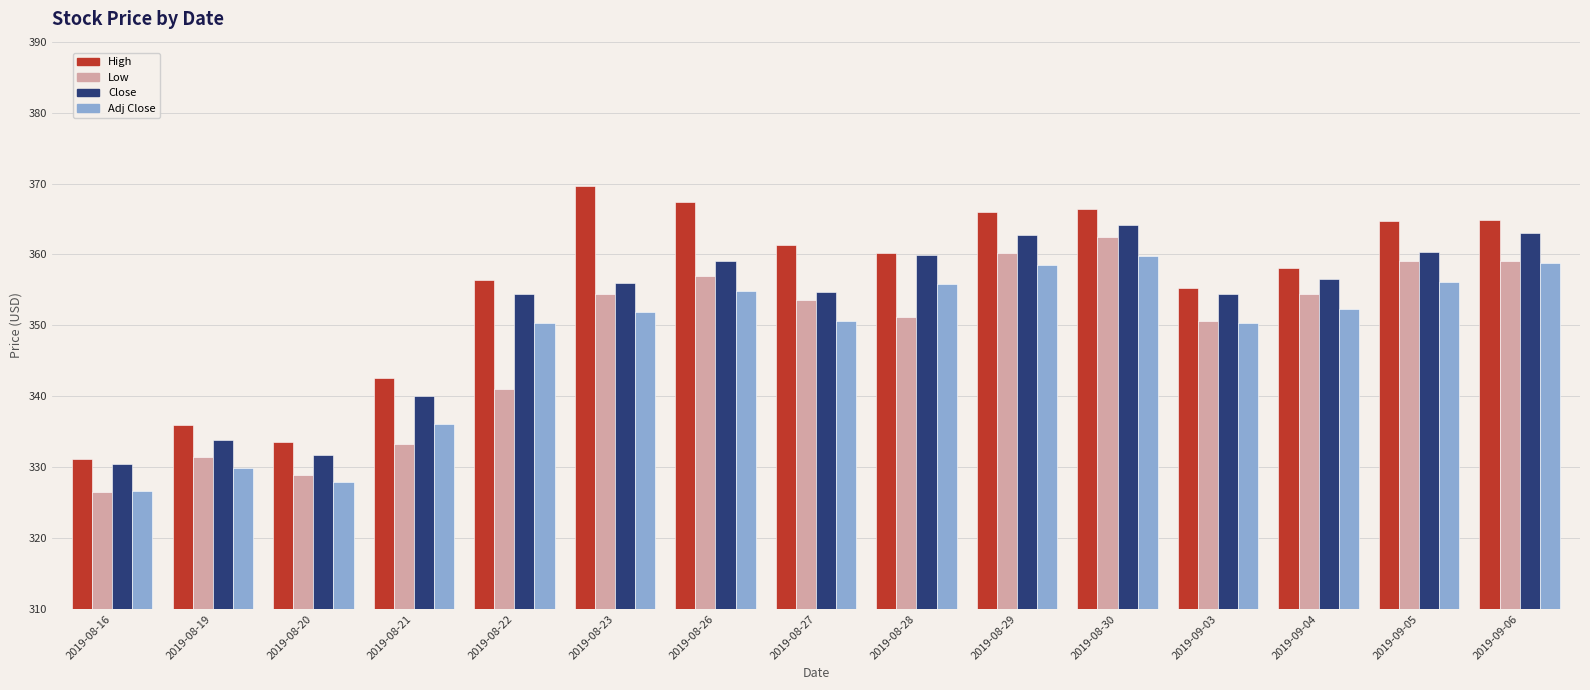

What is the maximum value shown in the chart?

369.7